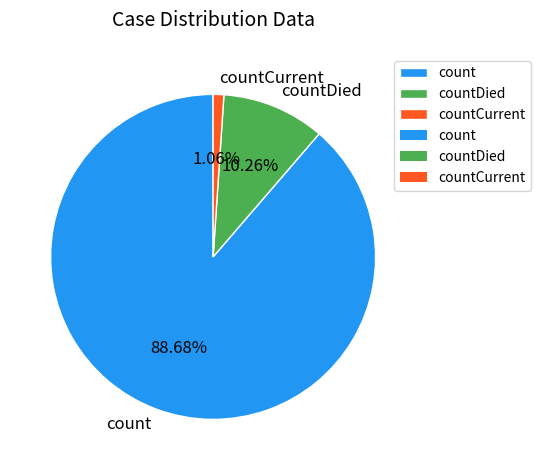

Do countCurrent and countDied together represent more than half of the pie?

No